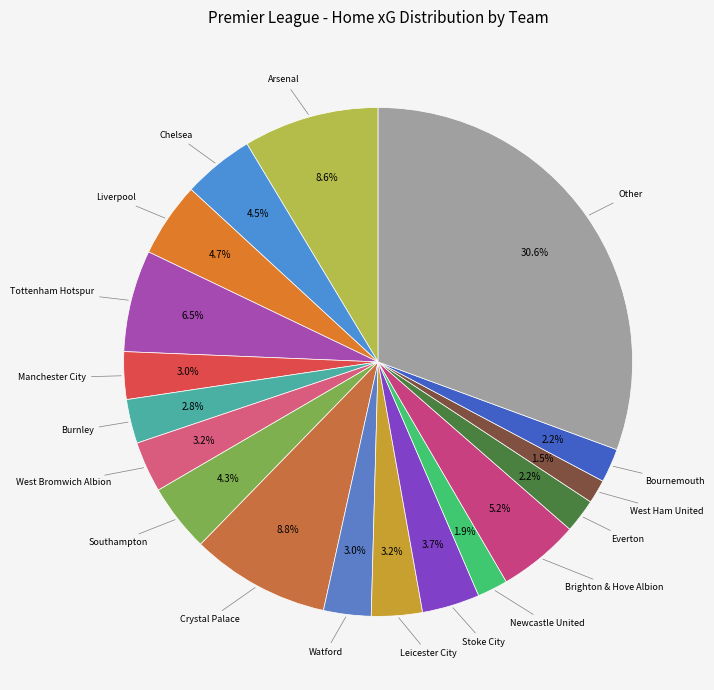

What is the largest slice in the pie chart?

Other